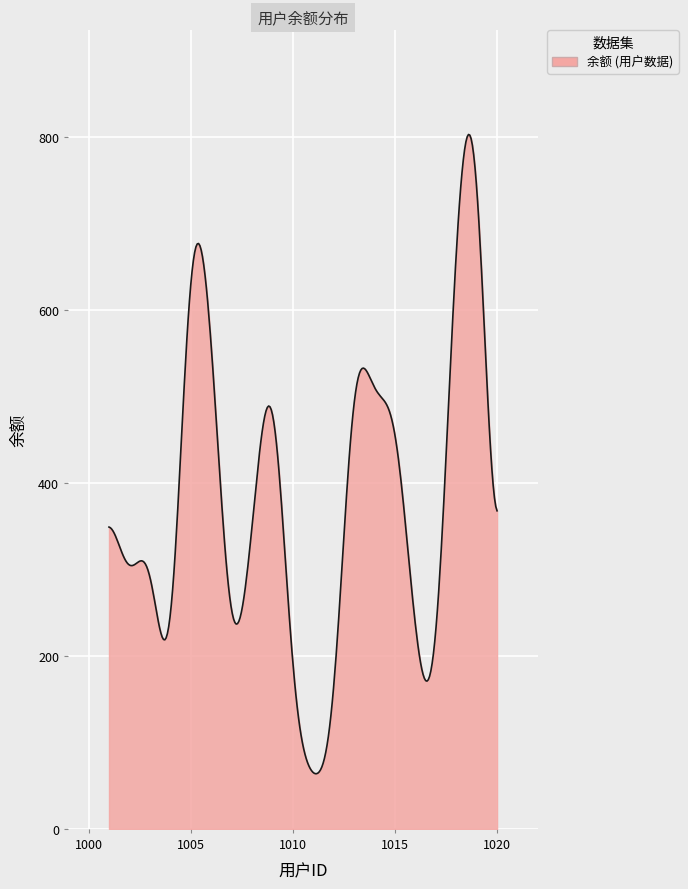

What is the sum of all values?

114054.4